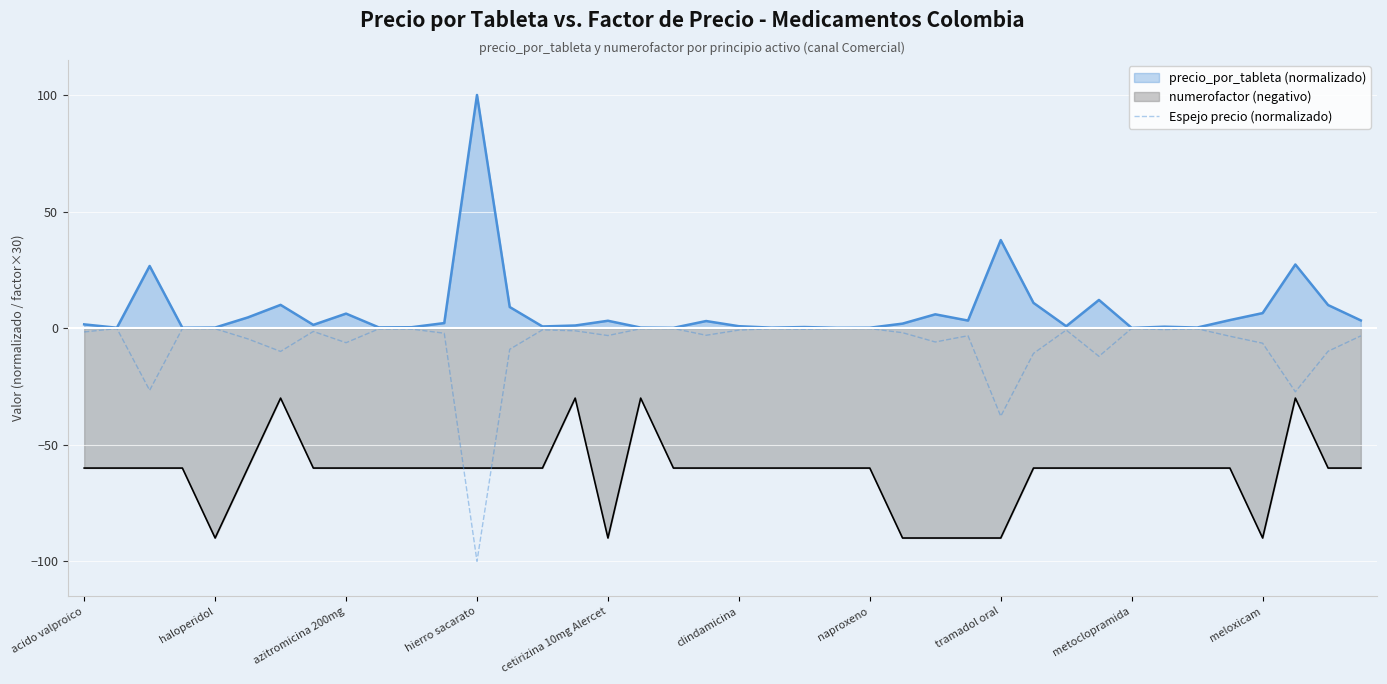

What value does the data have at 15?

-1.1